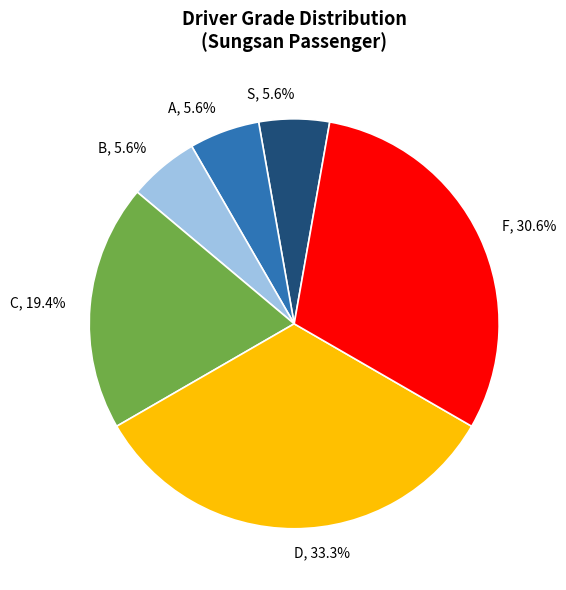

What is the largest slice in the pie chart?

D